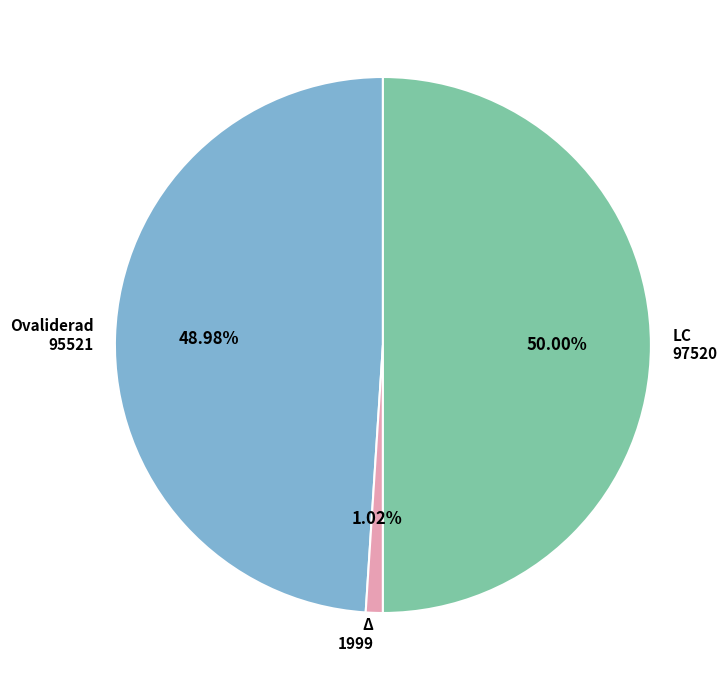

Do Δ 1999 and LC 97520 together represent more than half of the pie?

Yes